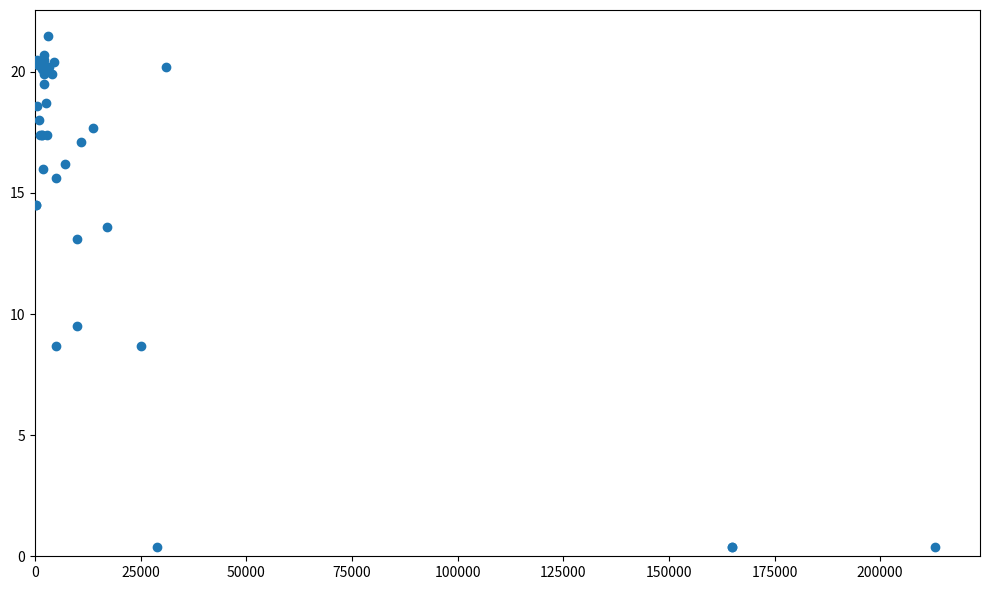

What Y value in the scatter plot is closest to 10?

9.5